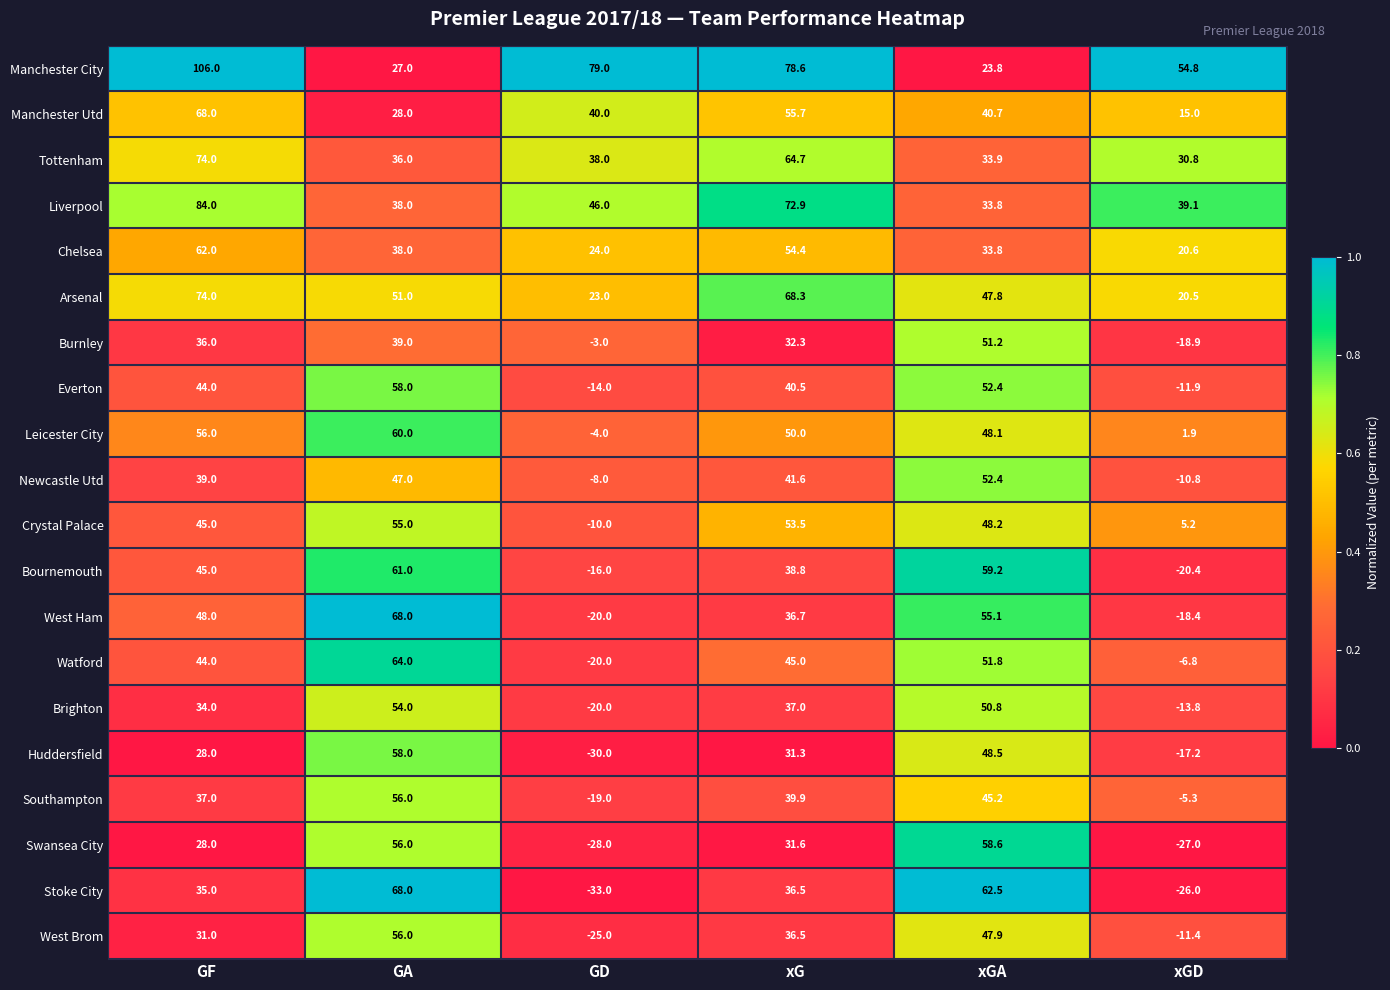

At how many categories does at least one series exceed 0?

6